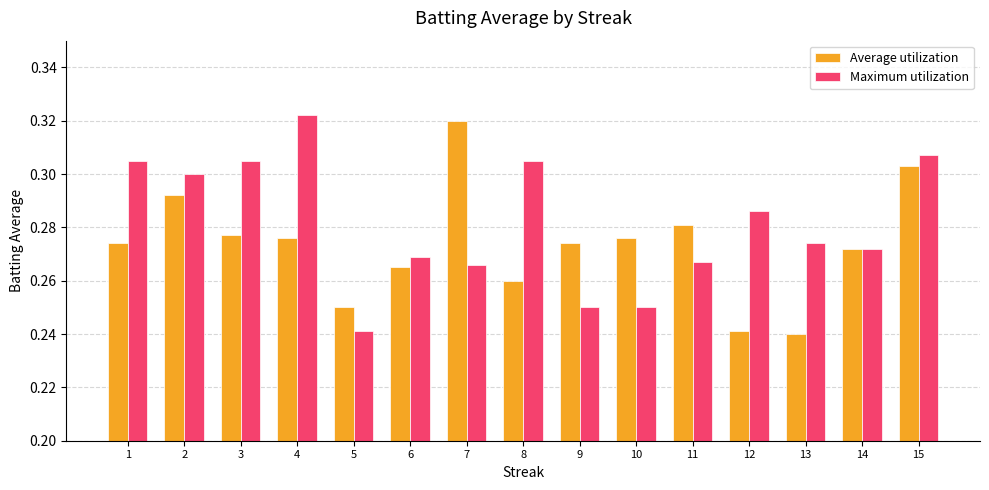

Rank the series by their maximum value, from lowest to highest.

Average utilization, Maximum utilization